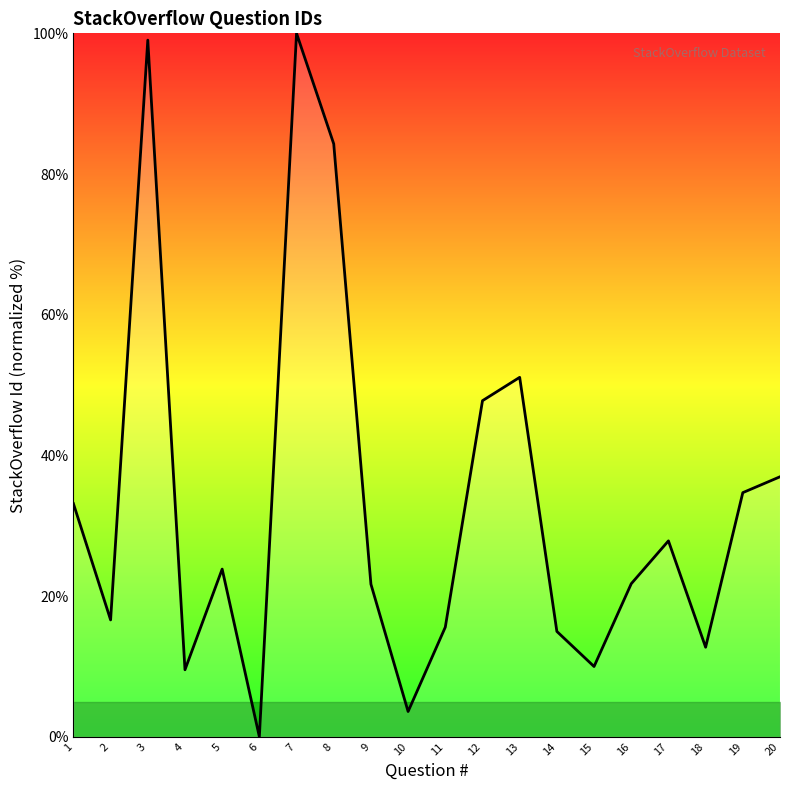

The value at 2 is 6.6. True or false?

False